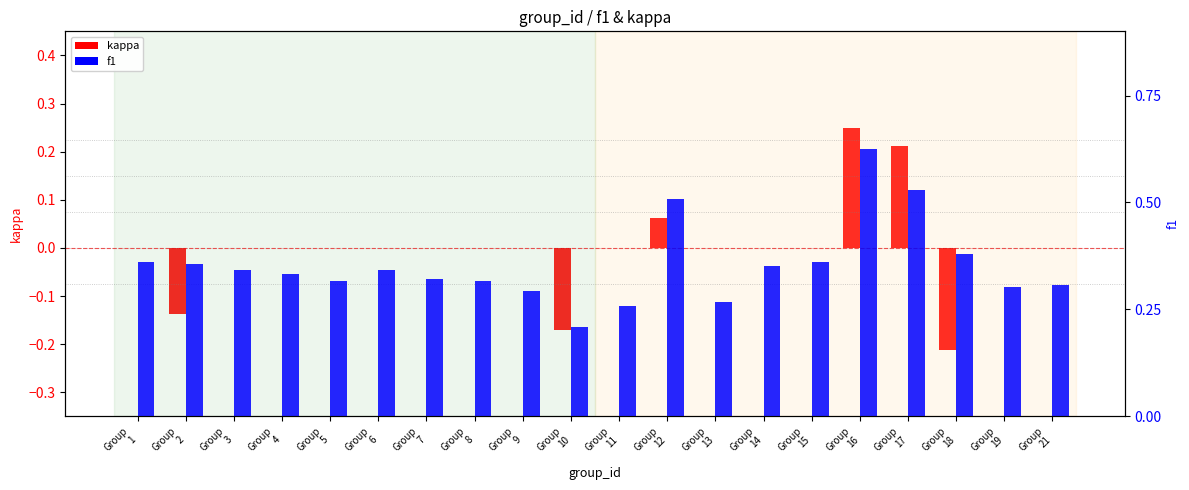

What is the difference between the f1 values at Group
15 and Group
16?

0.3